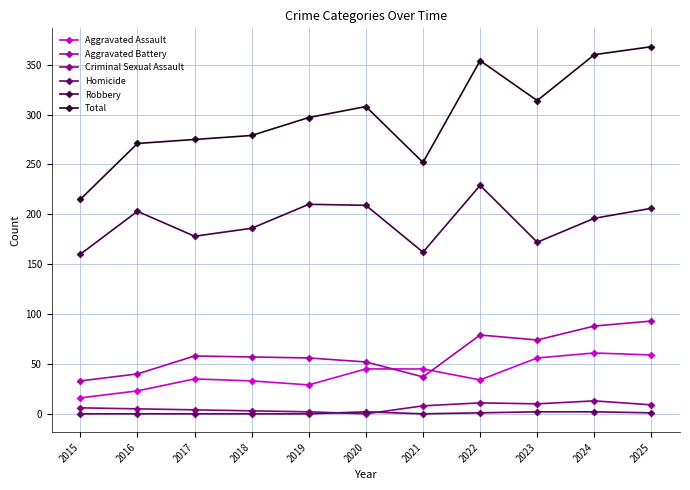

Is it true that Aggravated Assault equals 45 at 2020?

True